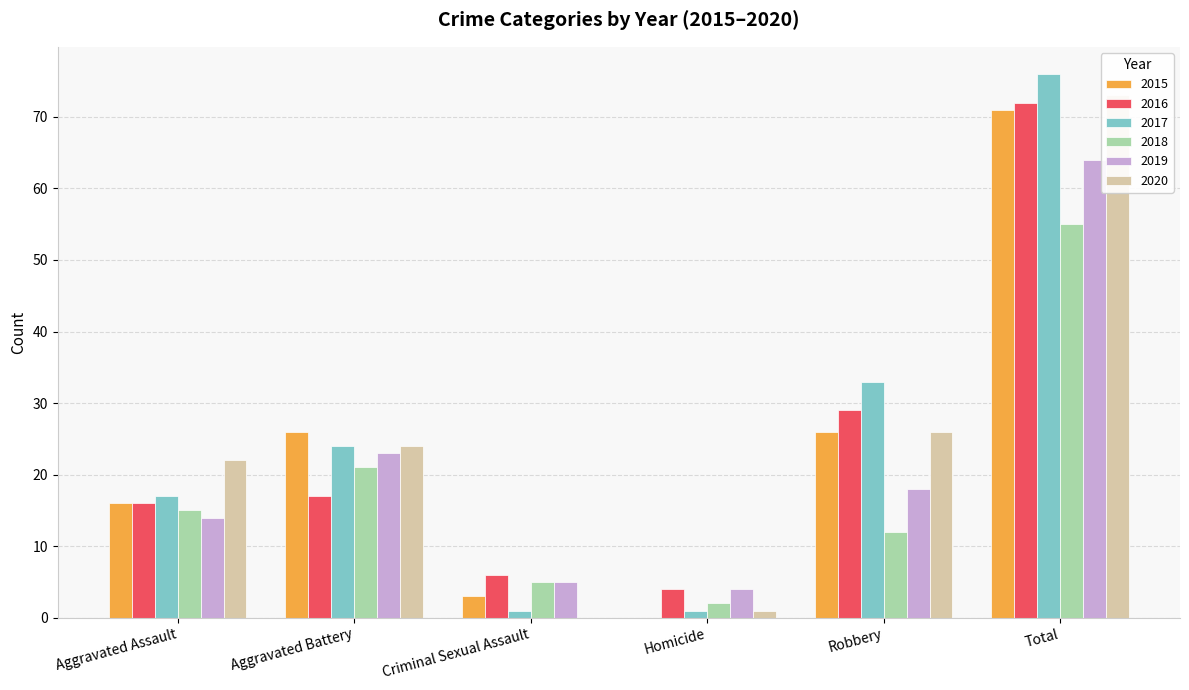

The 2016 series shows 72 at Total. True or false?

True